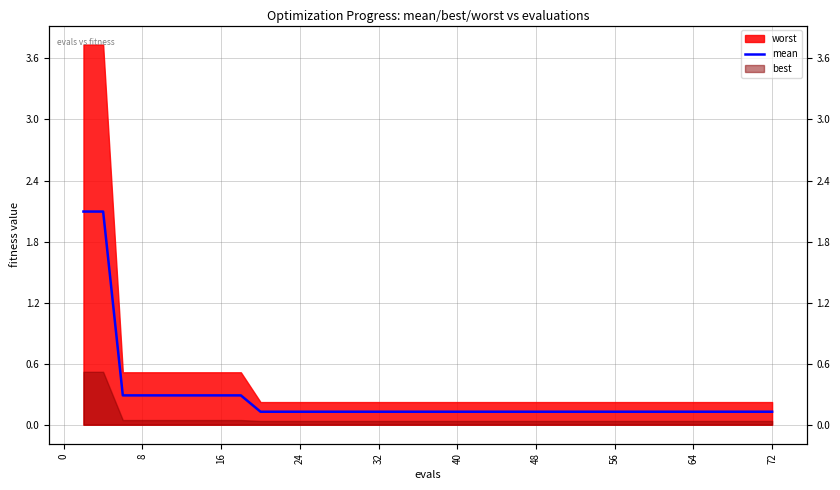

How many data points does each series have?

40